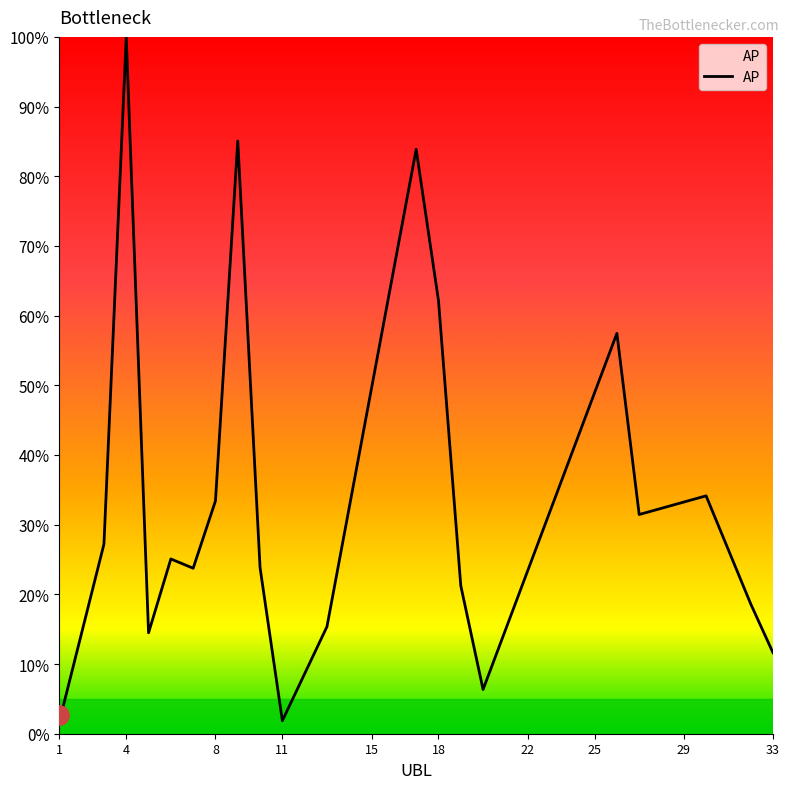

What is the maximum value shown in the chart?

100.0